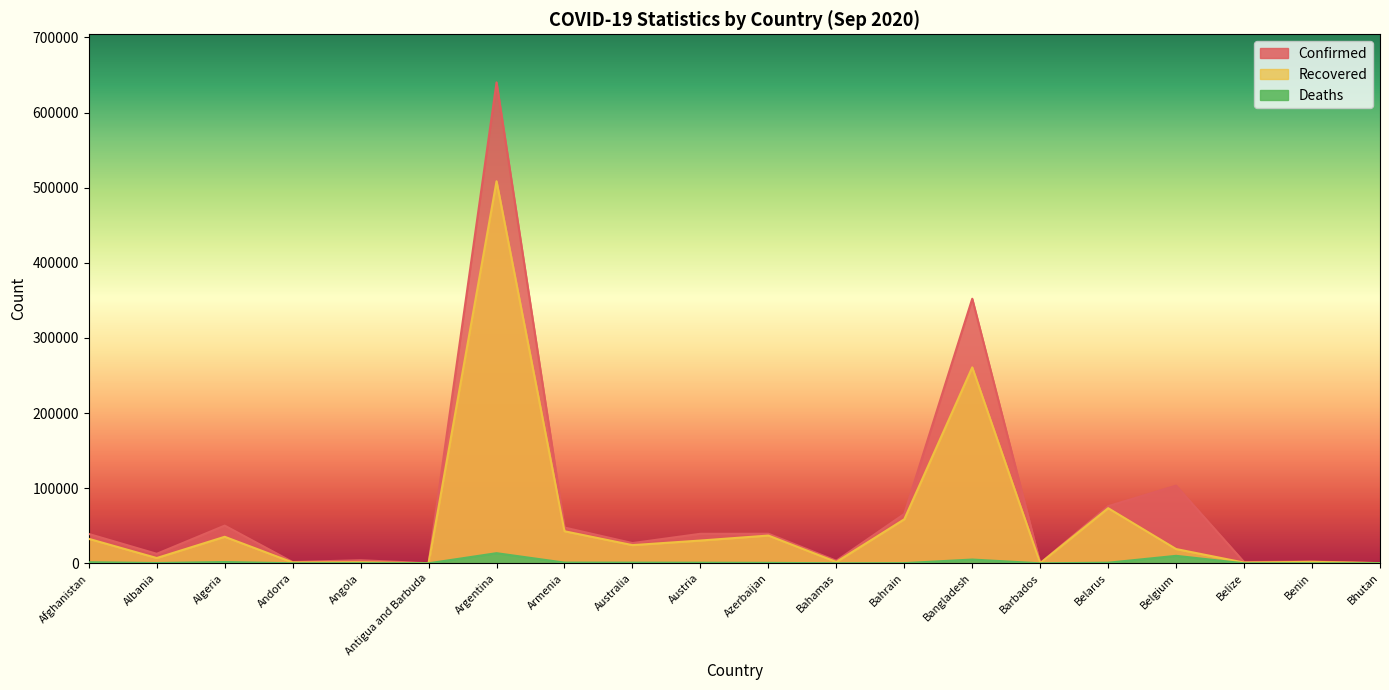

Reading left to right, what are all the values shown in this chart?

Confirmed: 39096	12666	50214	1681	4117	96	640147	47667	26942	39303	39378	3418	65752	352178	189	76104	103392	1635	2294	261
Recovered: 32576	7042	35307	1199	1449	92	508563	42676	24216	30312	36949	1771	58626	260790	173	73386	18977	967	1954	194
Deaths: 1445	367	1689	53	154	3	13482	938	854	771	578	75	227	5007	7	791	9950	21	40	0